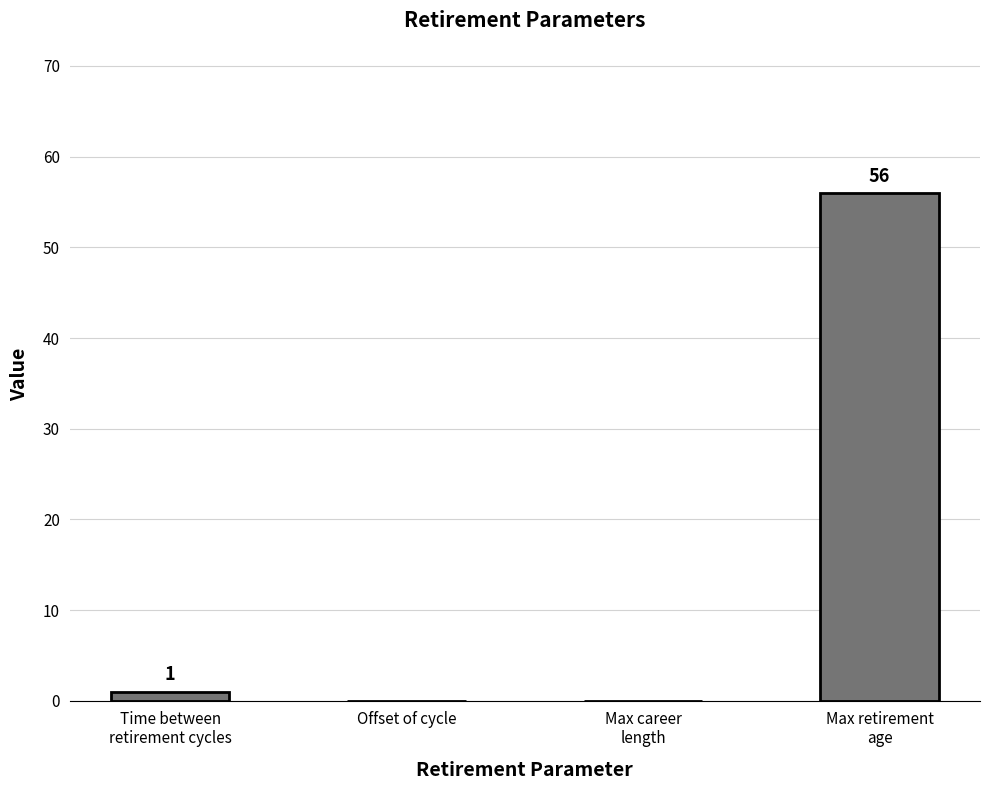

What is the sum of the values at Max retirement
age and Max career
length?

56